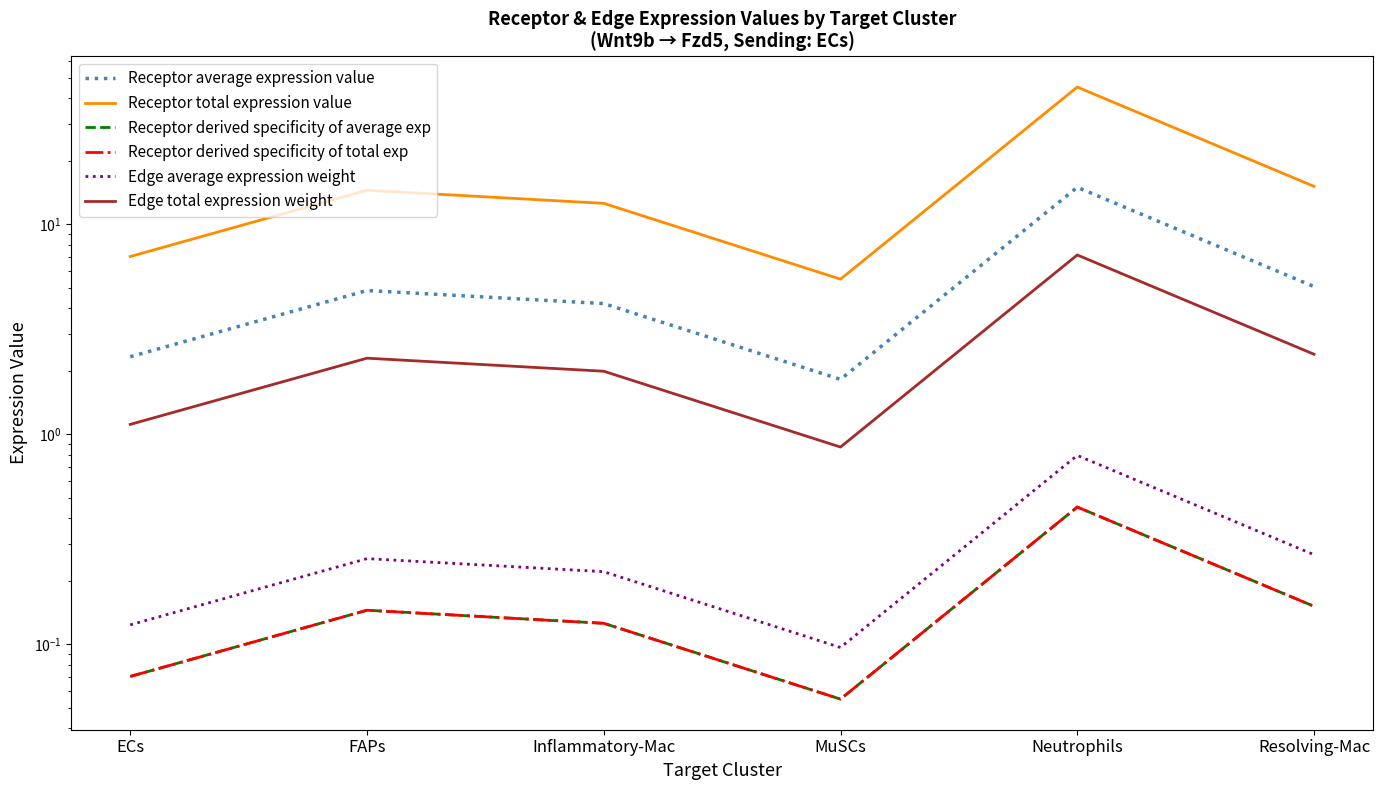

In Edge total expression weight, how many points are lower than both neighbors (excluding endpoints)?

1